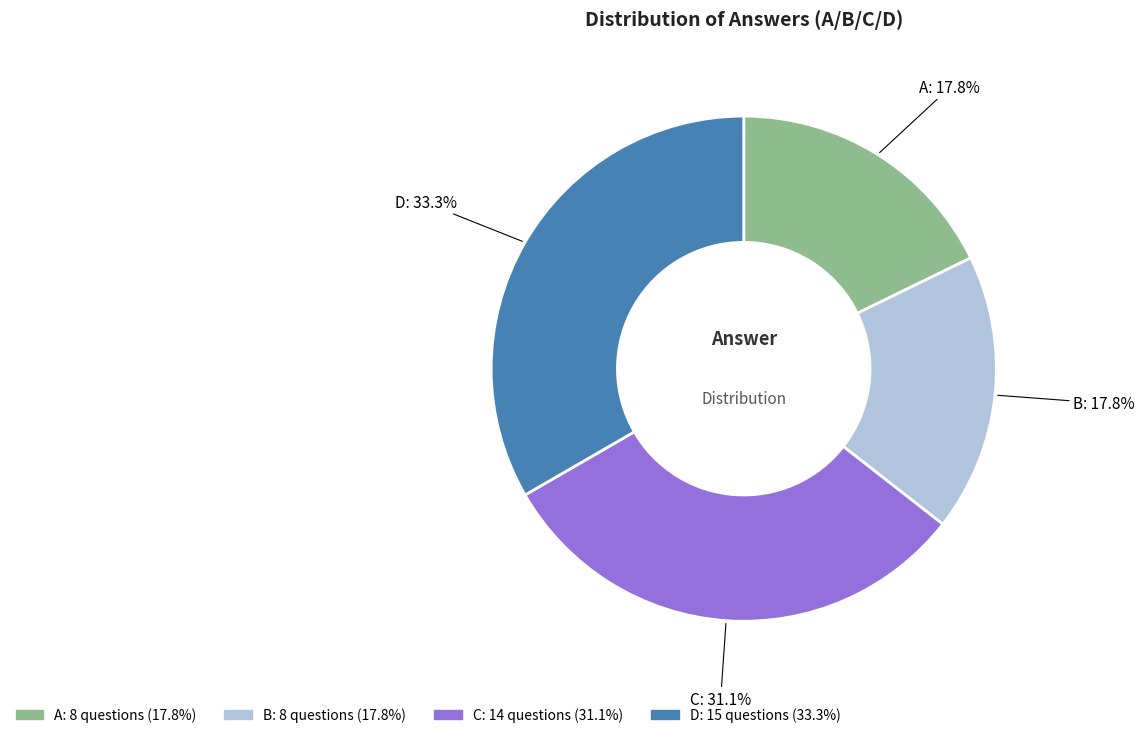

Is it true that B is 18% of the pie?

True